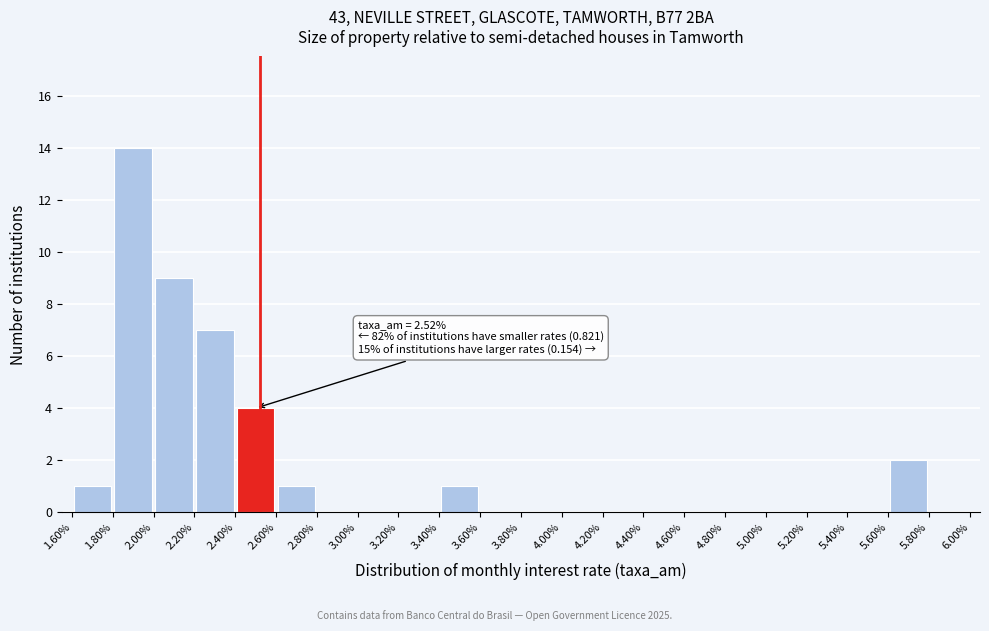

Over which range of the x-axis is the bar tallest?

1.80% to 2.00%